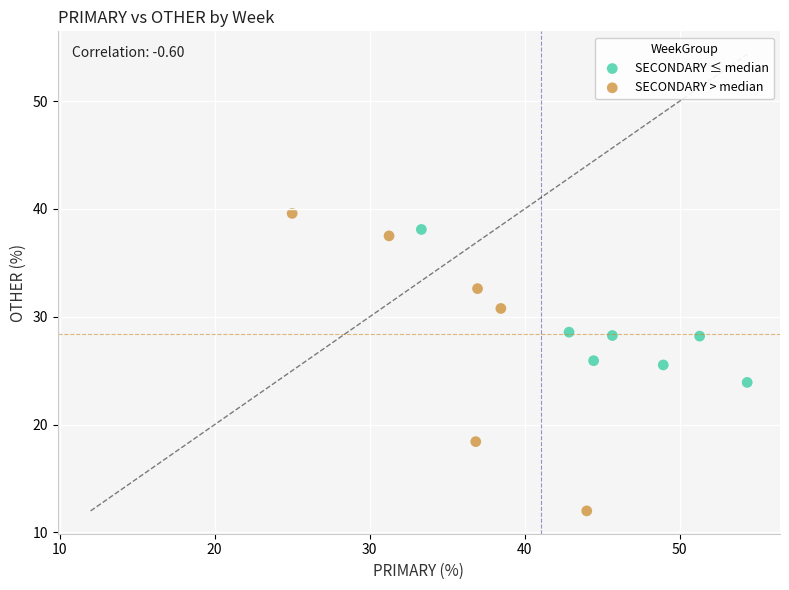

Which series reaches the minimum Y coordinate?

SECONDARY > median